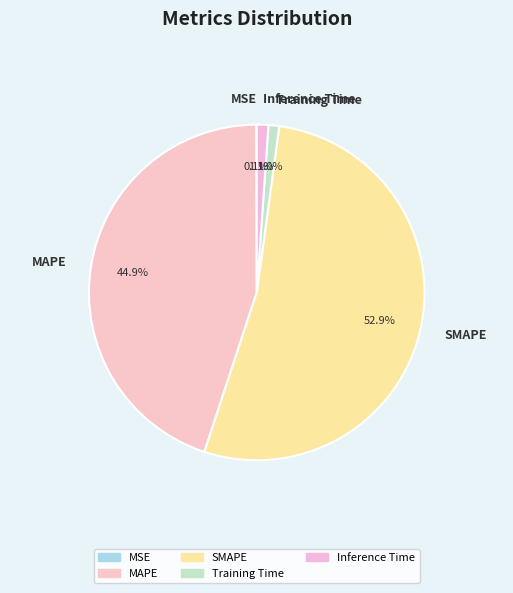

Between MAPE and Training Time, which is larger?

MAPE